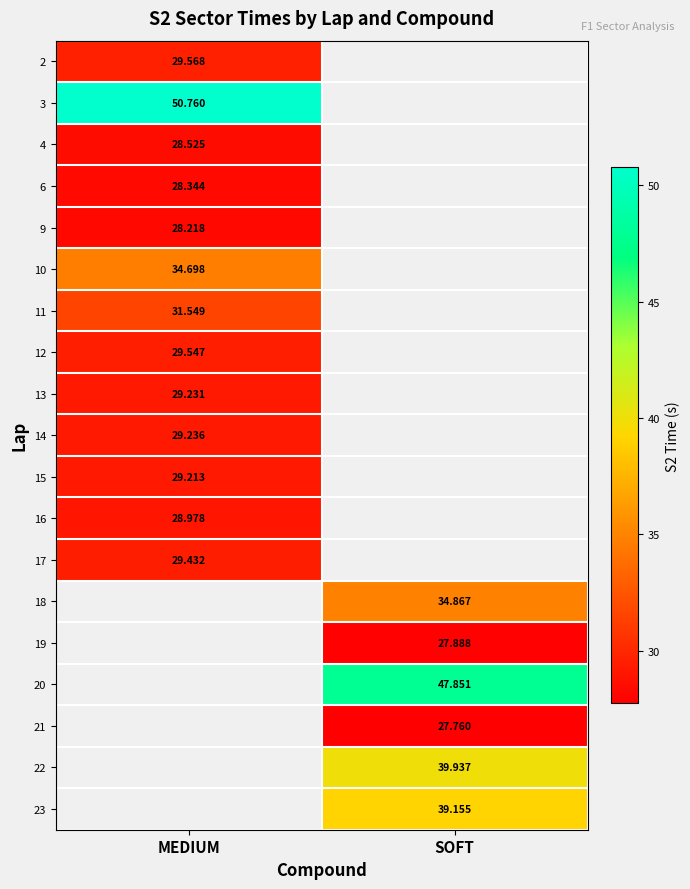

Which label corresponds to the smallest value in the chart?

SOFT